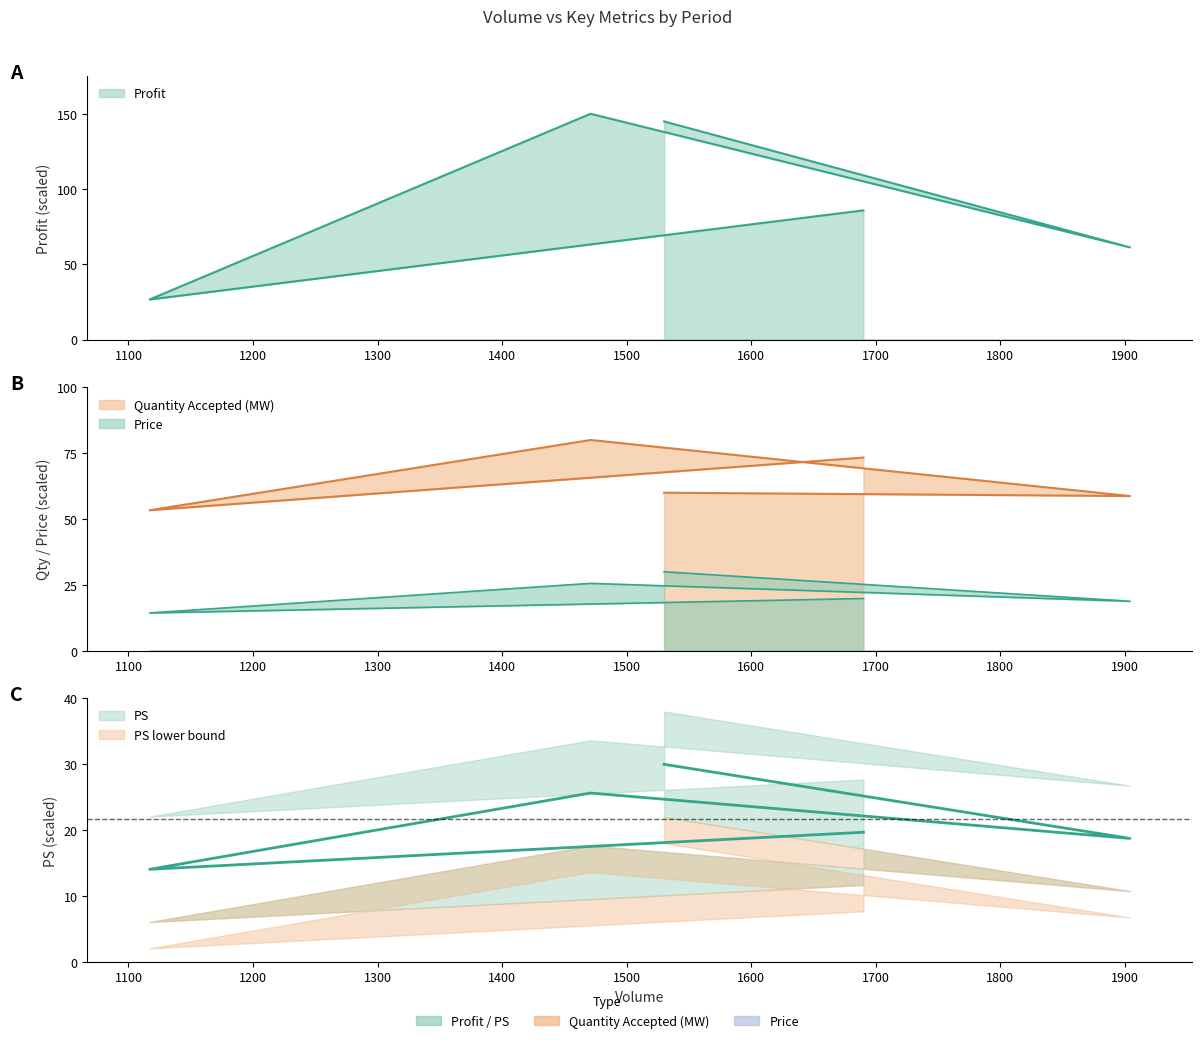

How many times do Profit and Quantity Accepted (MW) cross each other?

2